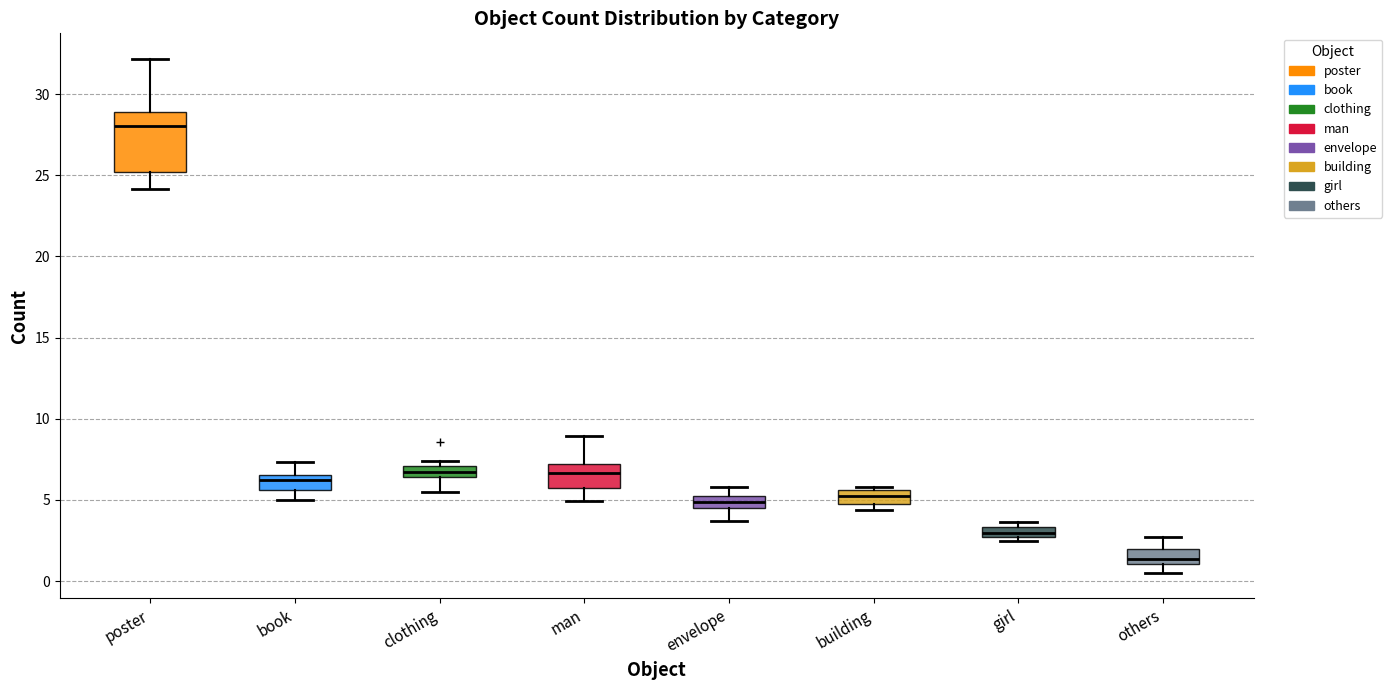

Which box has the highest median line?

poster